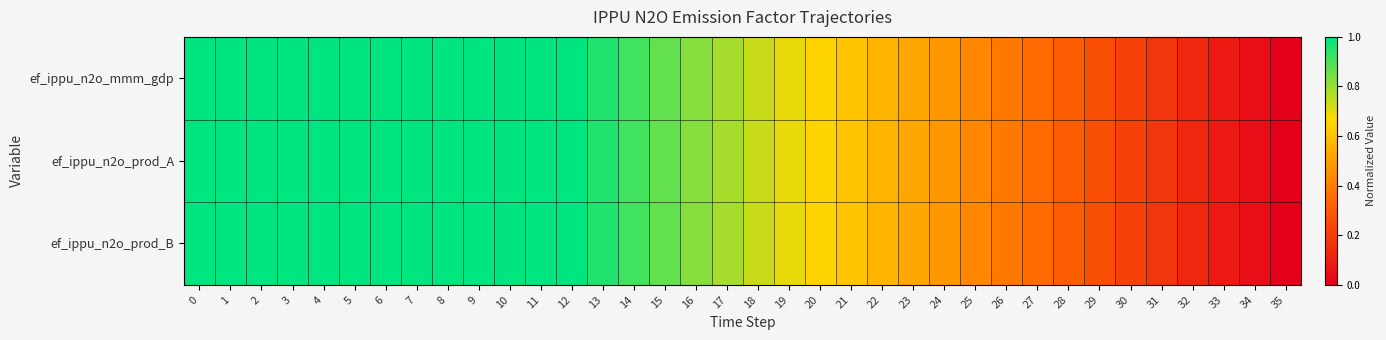

At how many categories does at least one series exceed 0?

35